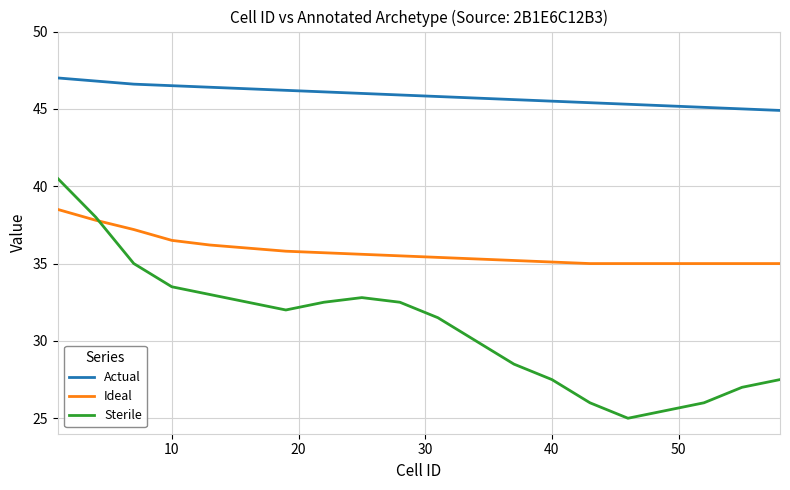

Rank the series by their average value, from highest to lowest.

Actual, Ideal, Sterile